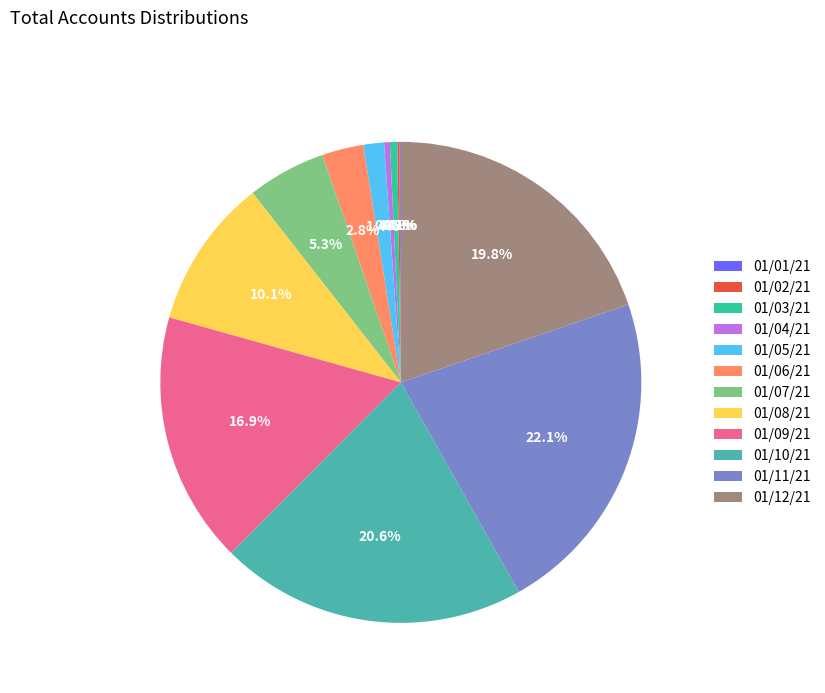

What is the largest slice in the pie chart?

01/11/21